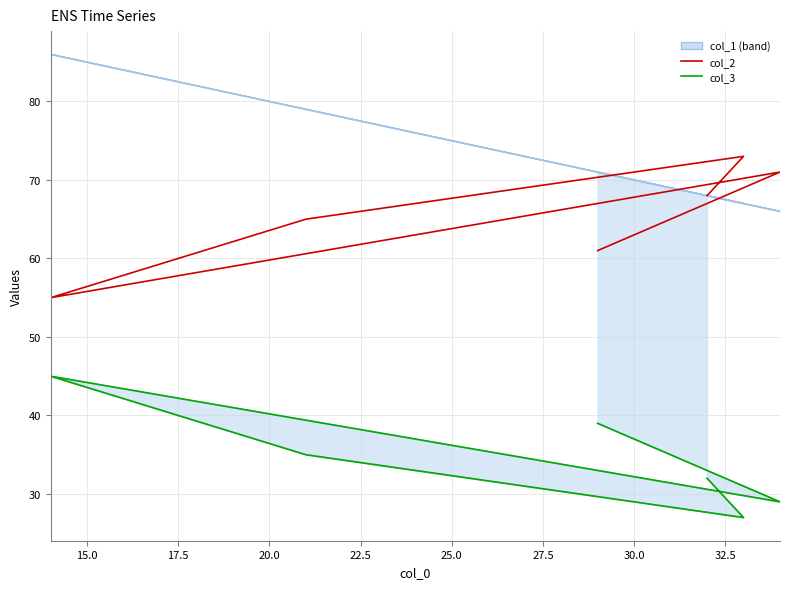

What is the difference between the maximum and minimum values in the col_3 series?

18